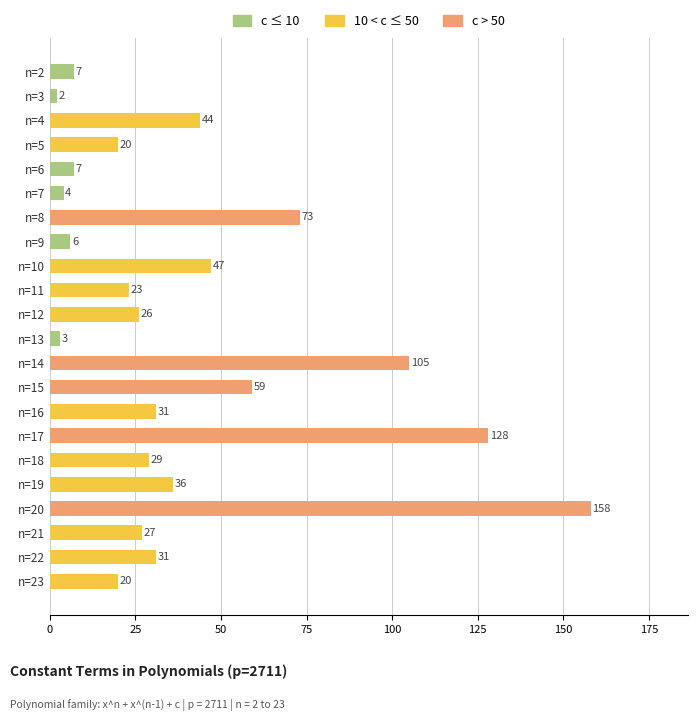

What is the maximum value shown in the chart?

158